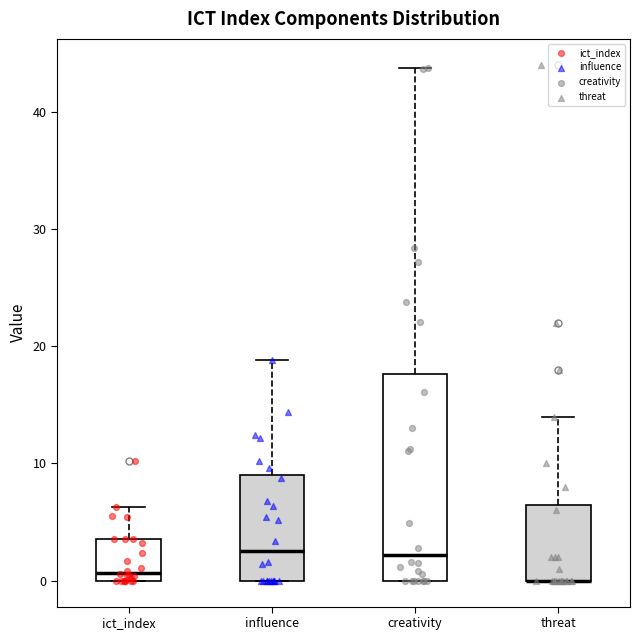

Where does the upper whisker of the box for influence end on the y-axis? The values are not printed on the chart, so give them approximately, as read against the axis.

19